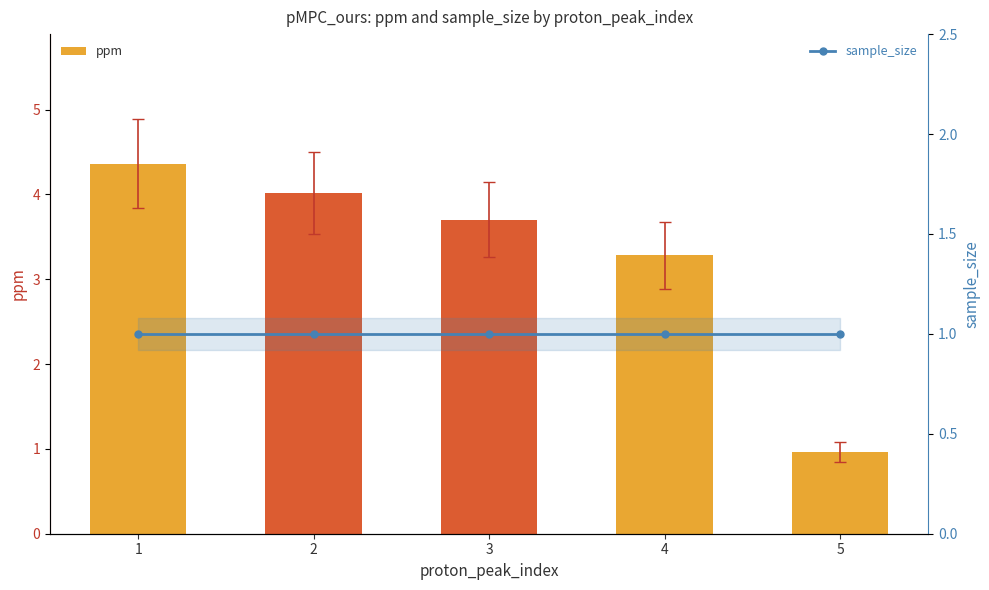

Which series has the largest range (max minus min)?

ppm